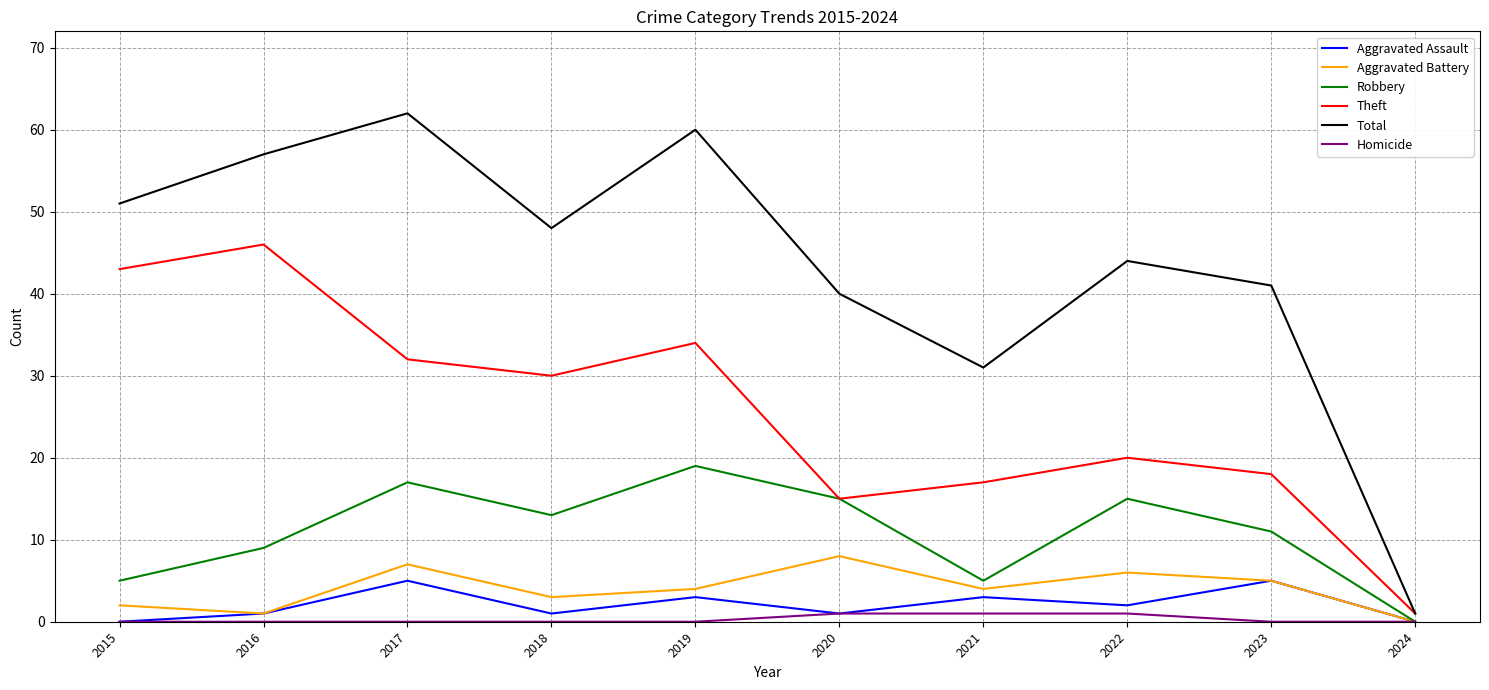

Is the value of Homicide at 2022 greater than the value of Theft at 2016?

No